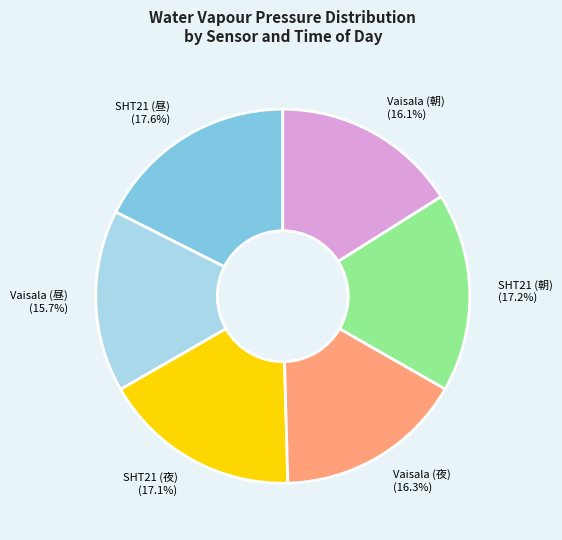

Is SHT21 (朝) the majority of the pie?

No